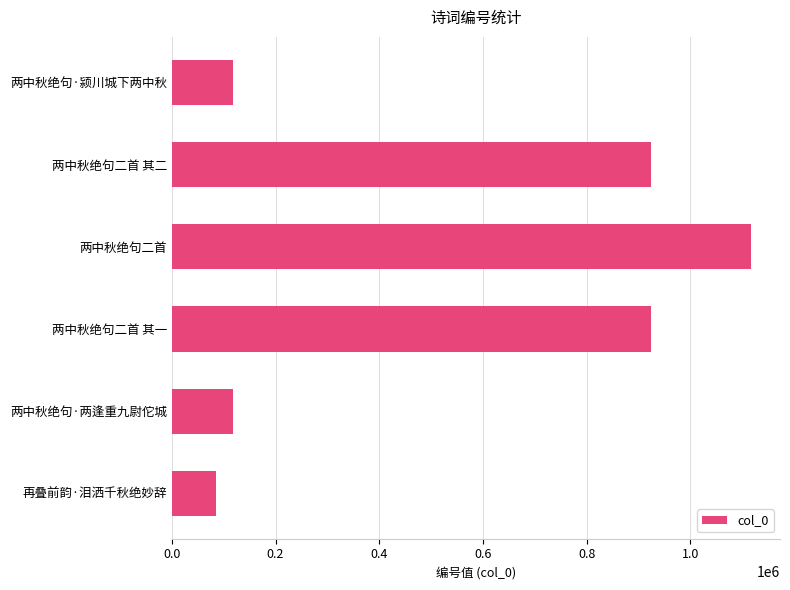

How many data points are less than 923528?

3